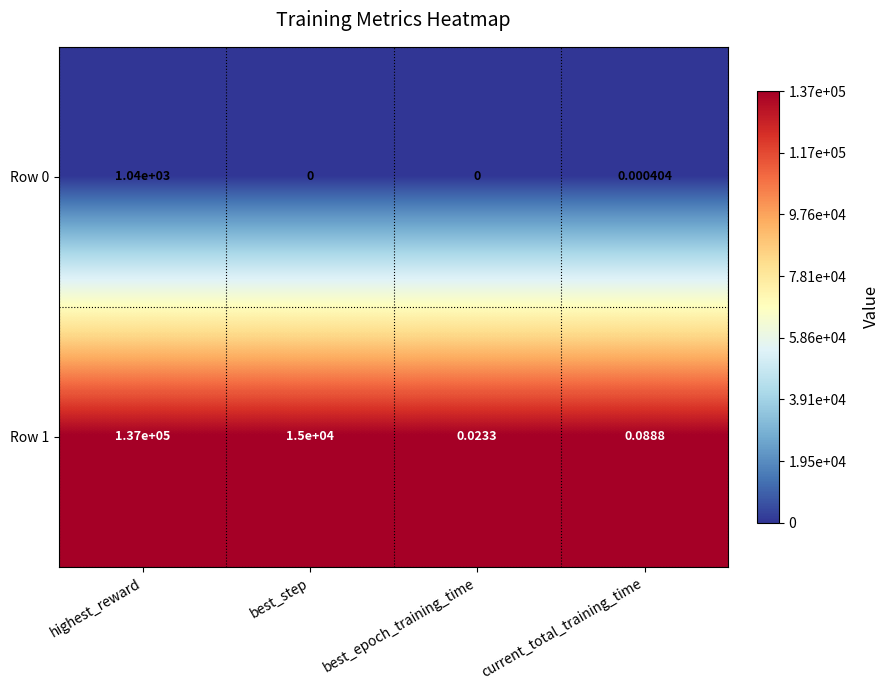

At which label does Row 1 reach its peak?

highest_reward